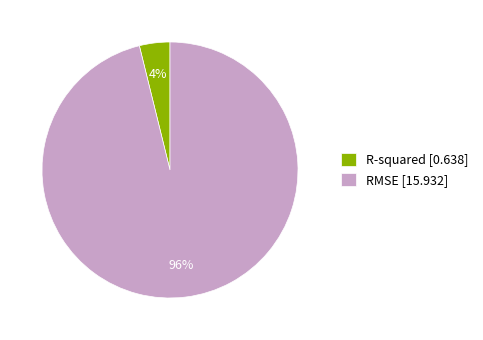

To the nearest percent, what portion does RMSE represent?

96%